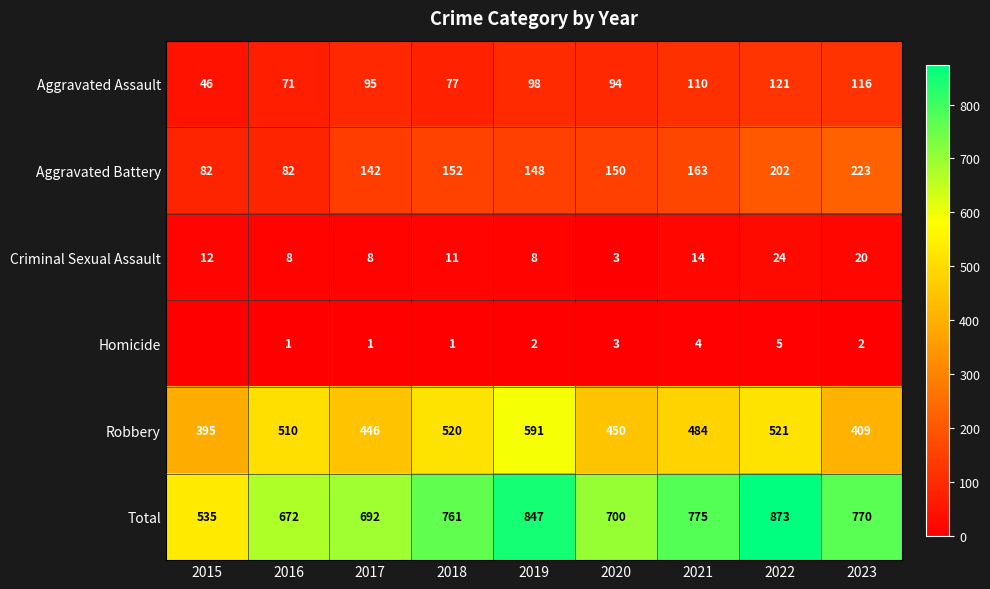

What is the approximate value of Aggravated Battery at 2016, to the nearest 5?

80